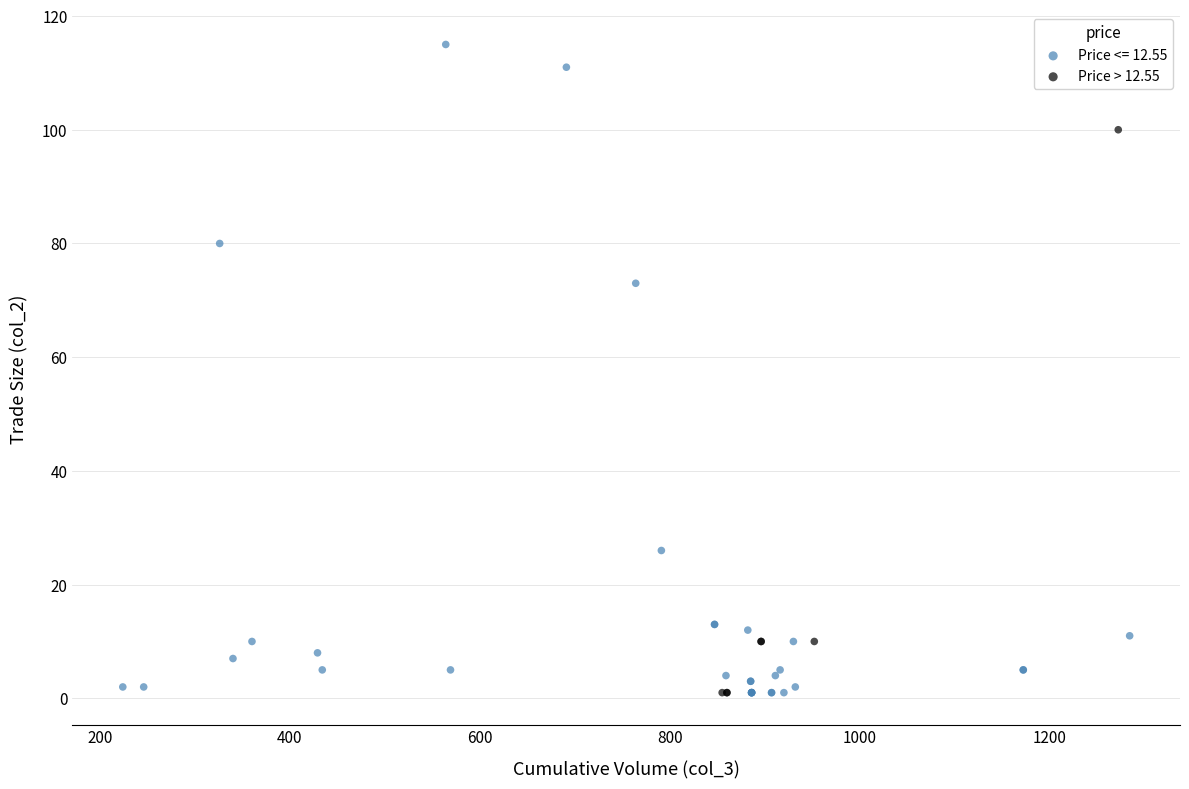

Which series has the widest spread of Y values?

Price <= 12.55